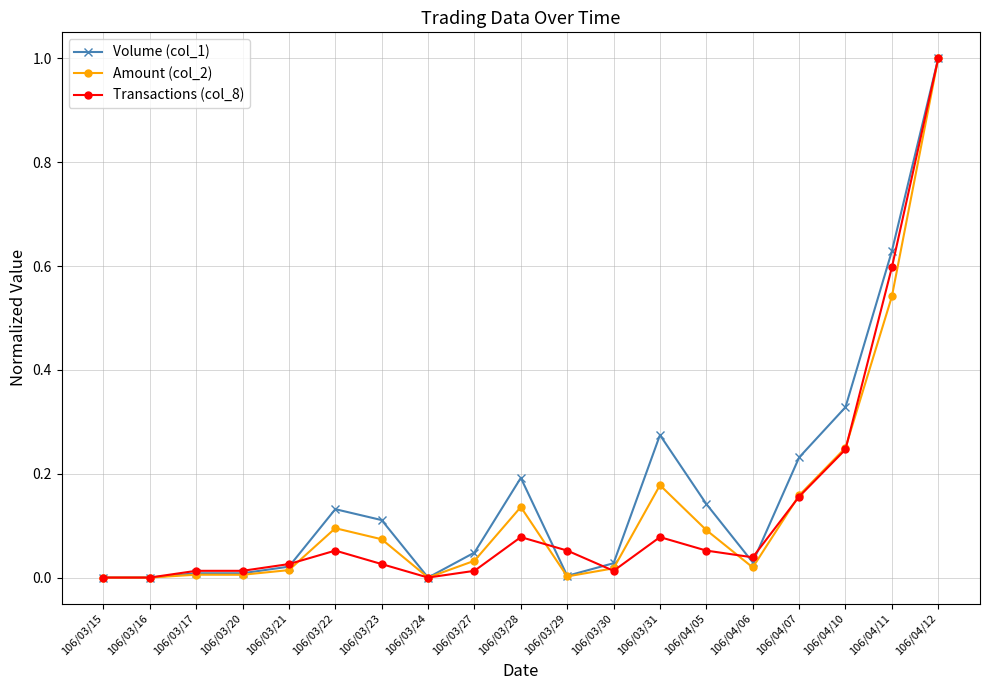

At which label does Transactions (col_8) reach its peak?

106/04/12